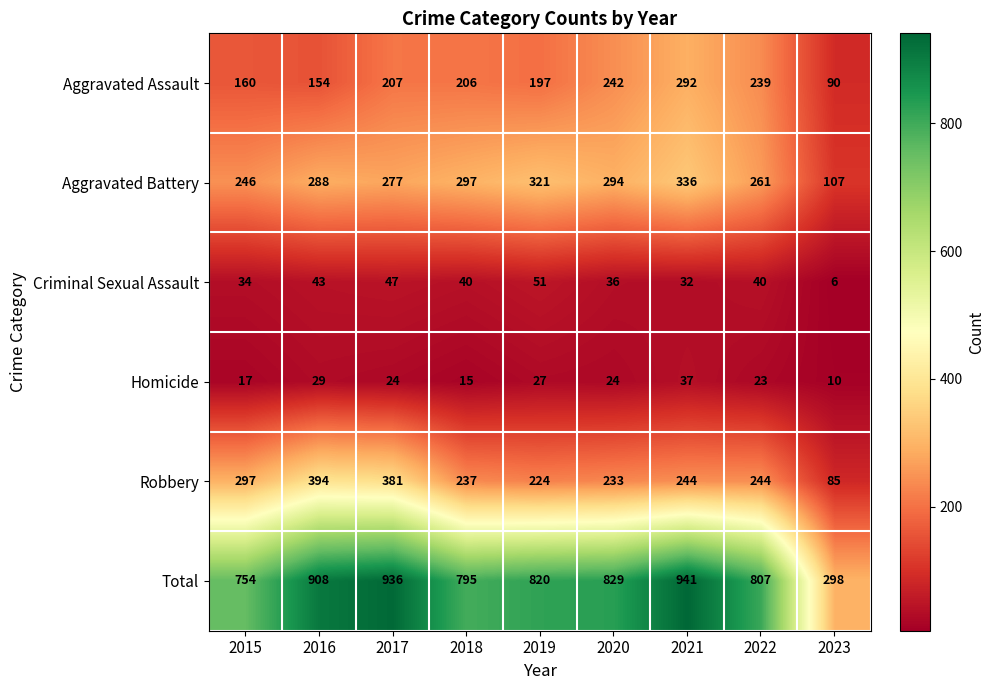

Between 2016 and 2017, which series saw the biggest shift?

Aggravated Assault